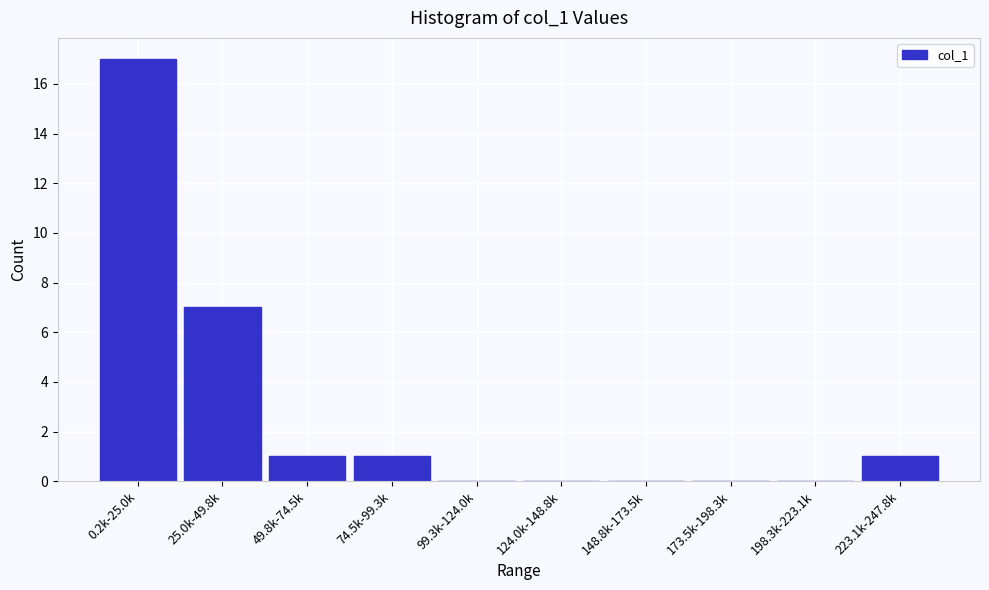

Reading left to right, transcribe all the data shown in this chart.

0.2k-25.0k=17	25.0k-49.8k=7	49.8k-74.5k=1	74.5k-99.3k=1	99.3k-124.0k=0	124.0k-148.8k=0	148.8k-173.5k=0	173.5k-198.3k=0	198.3k-223.1k=0	223.1k-247.8k=1